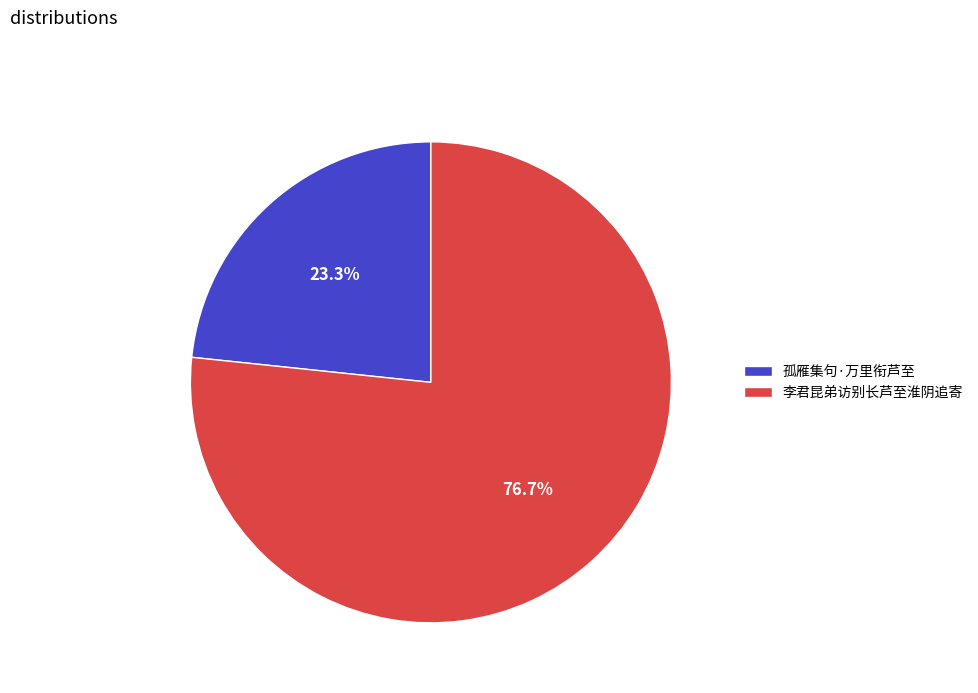

Approximately how many times larger is the value at 孤雁集句·万里衔芦至 compared to 李君昆弟访别长芦至淮阴追寄?

0.3